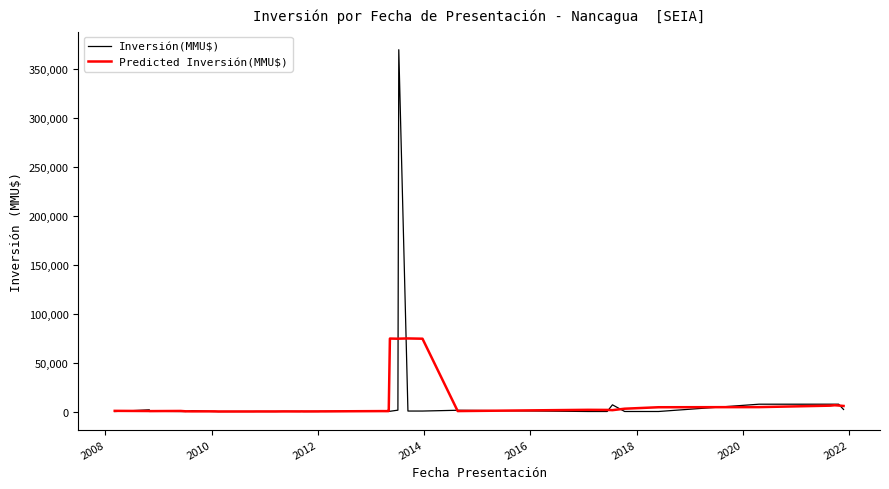

Which series has the largest range (max minus min)?

Inversión(MMU$)